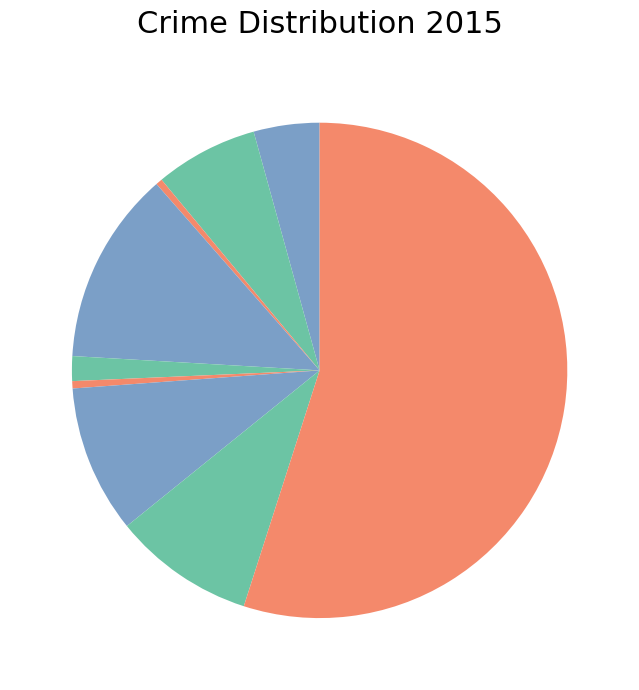

Count the number of slices in the pie.

9